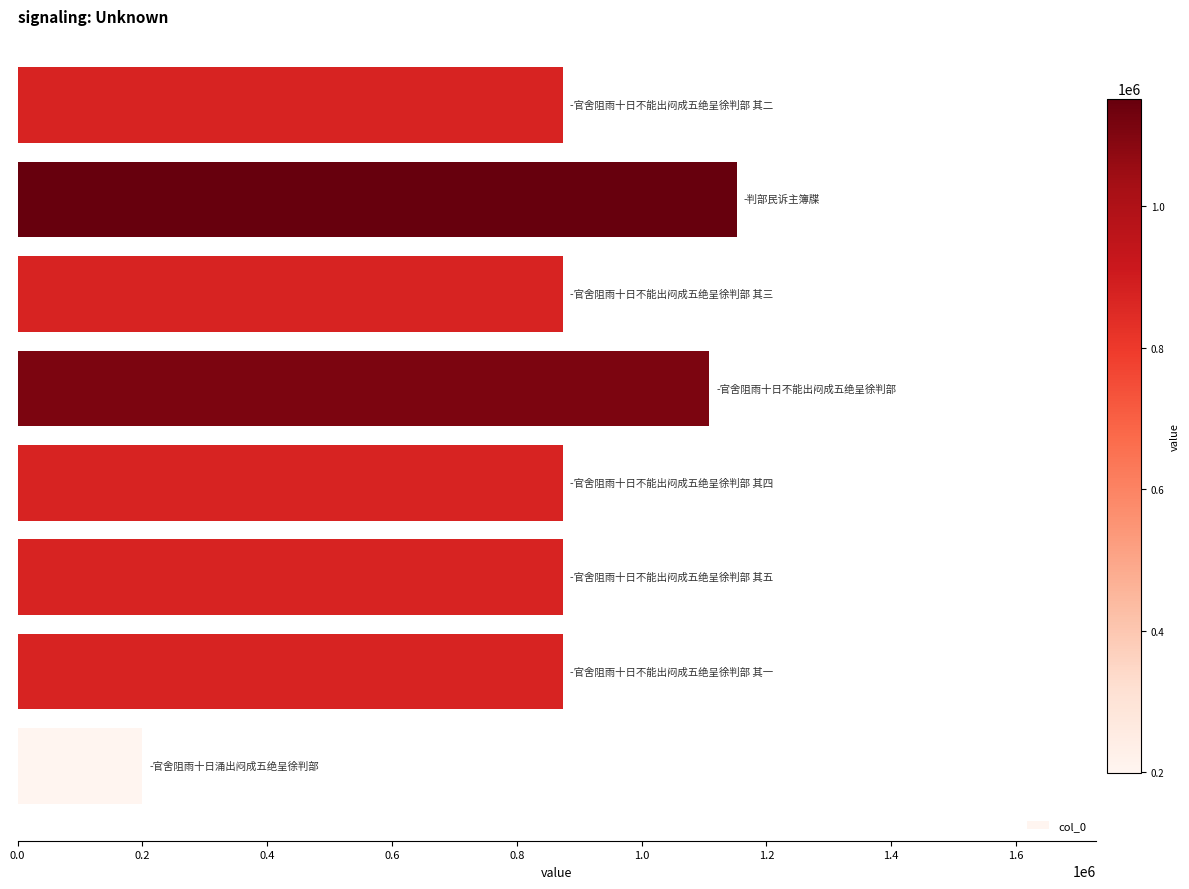

What is the greatest value displayed?

1152082